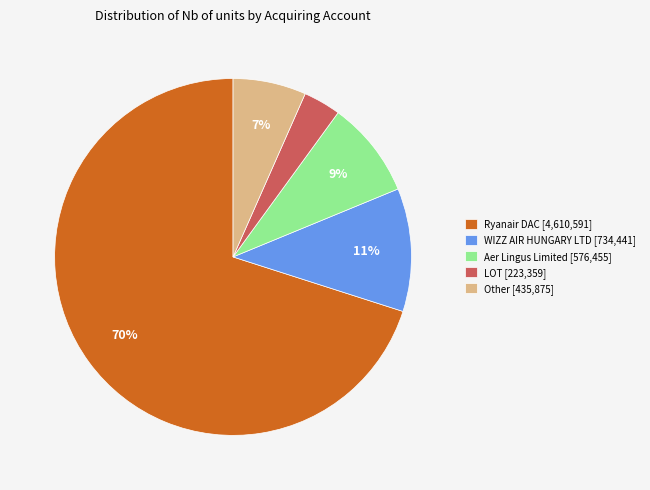

The Ryanair DAC [4,610,591] slice represents 58% of the pie. True or false?

False